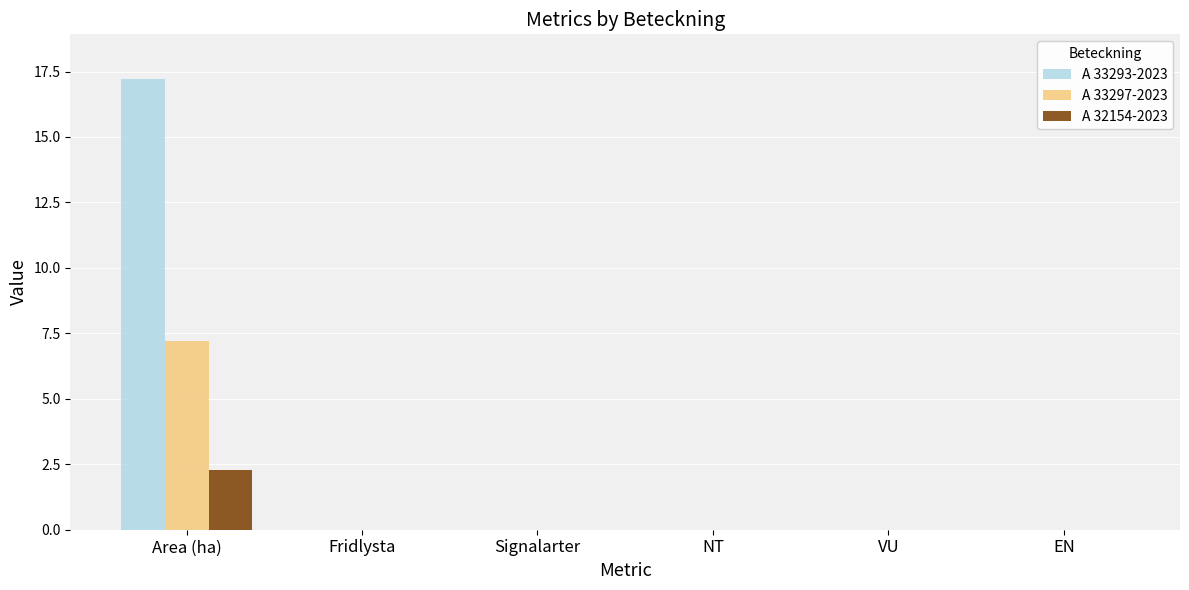

How many categories are shown in the chart?

6